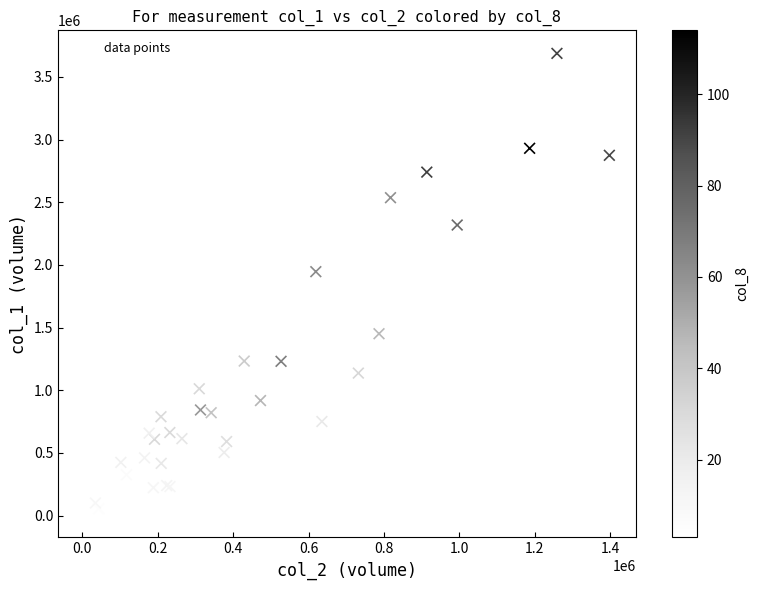

What Y value in the scatter plot is closest to 1849000?

1946000